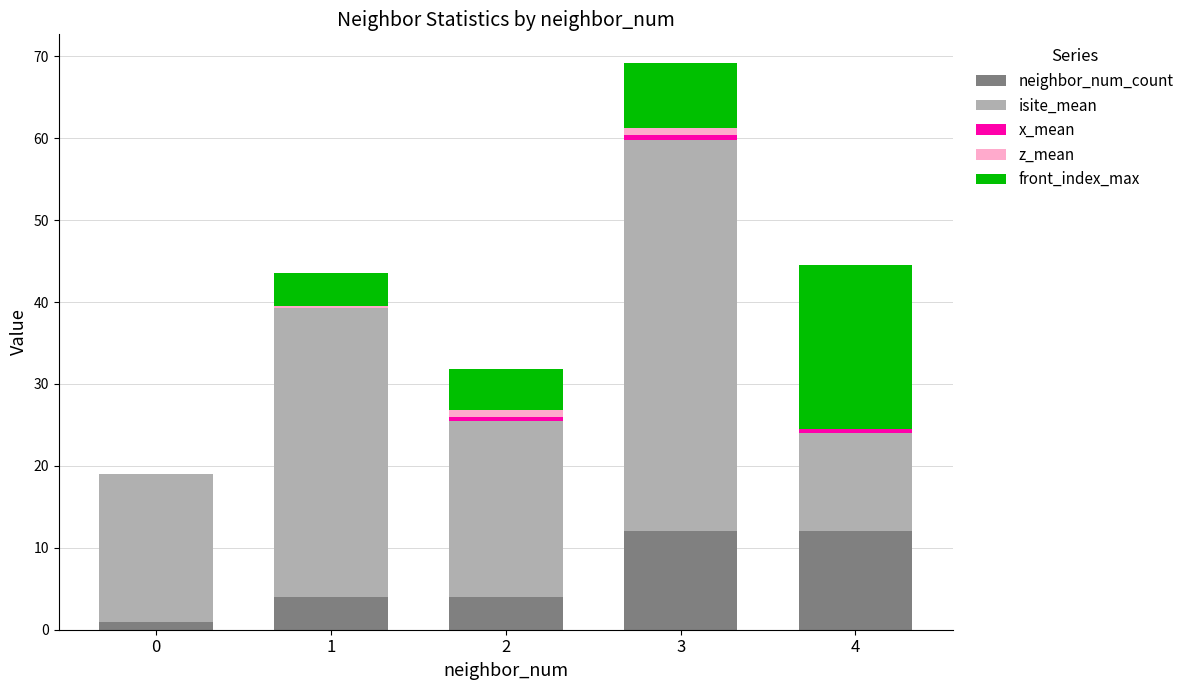

What is the value of the x_mean bar at the 3rd from the left?

0.4